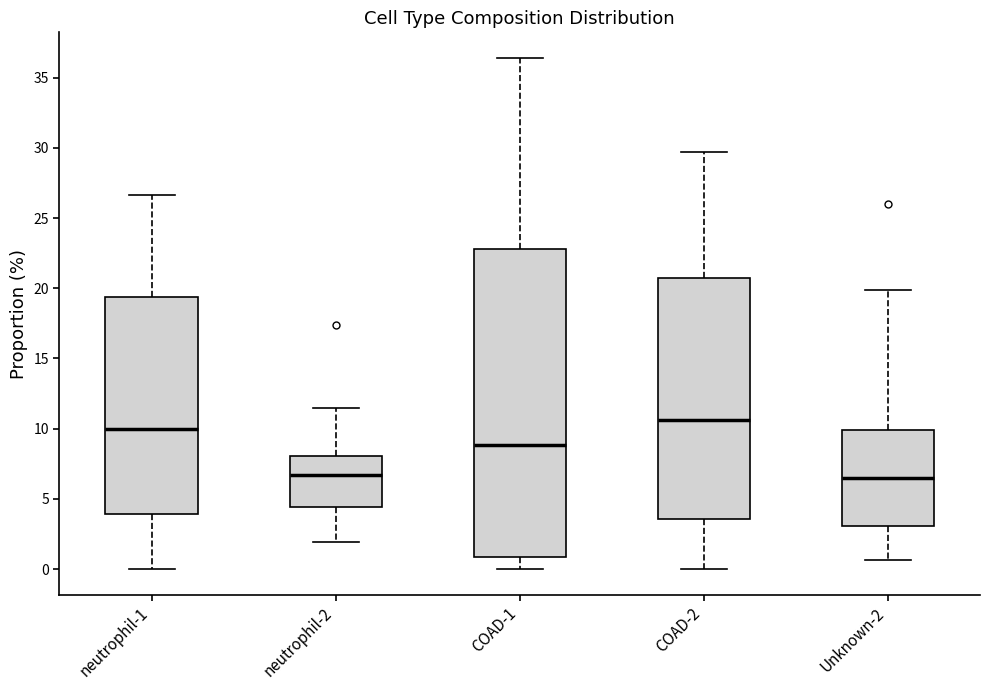

Where is the lower edge of the box for COAD-2 on the y-axis? The values are not printed on the chart, so give them approximately, as read against the axis.

3.5